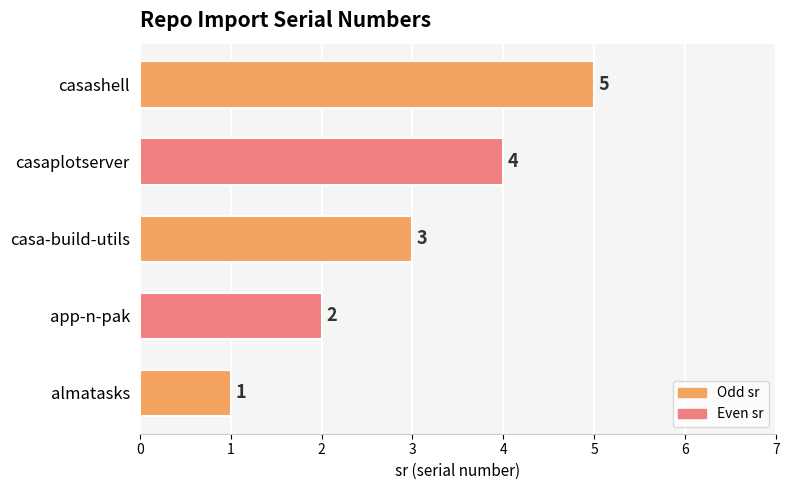

Approximately how many times larger is the value at casa-build-utils compared to casashell?

0.6